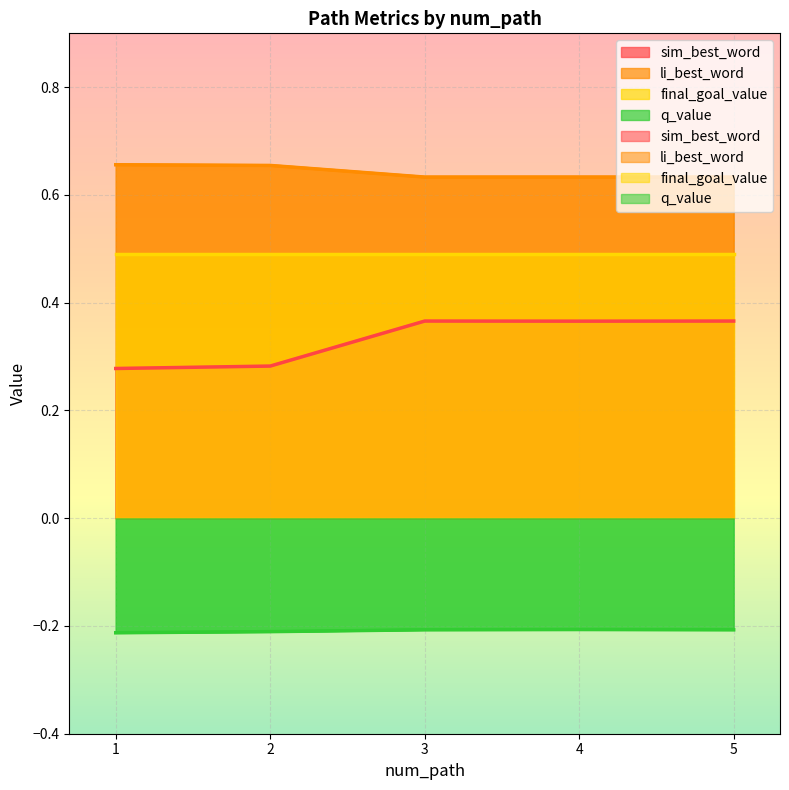

Is the value of li_best_word at 4 greater than the value of sim_best_word at 5?

Yes